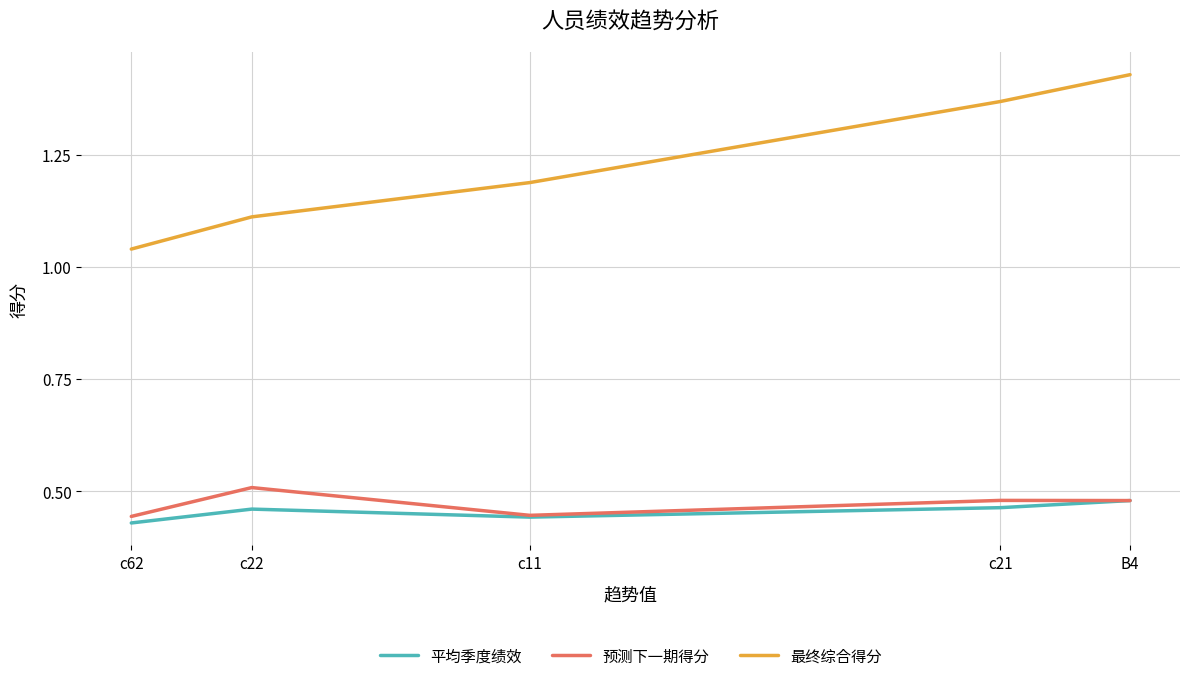

Reading left to right, transcribe all the data shown in this chart.

平均季度绩效: B4=0.5	c21=0.5	c11=0.4	c22=0.5	c62=0.4
预测下一期得分: B4=0.5	c21=0.5	c11=0.4	c22=0.5	c62=0.4
最终综合得分: B4=1.4	c21=1.4	c11=1.2	c22=1.1	c62=1.0